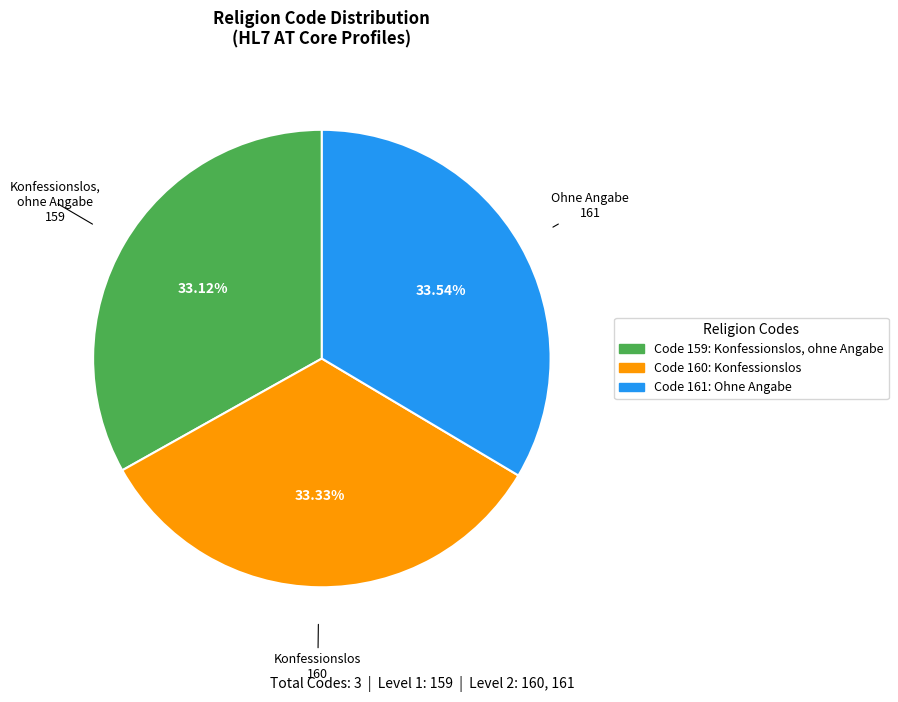

Does any single category account for the majority?

No